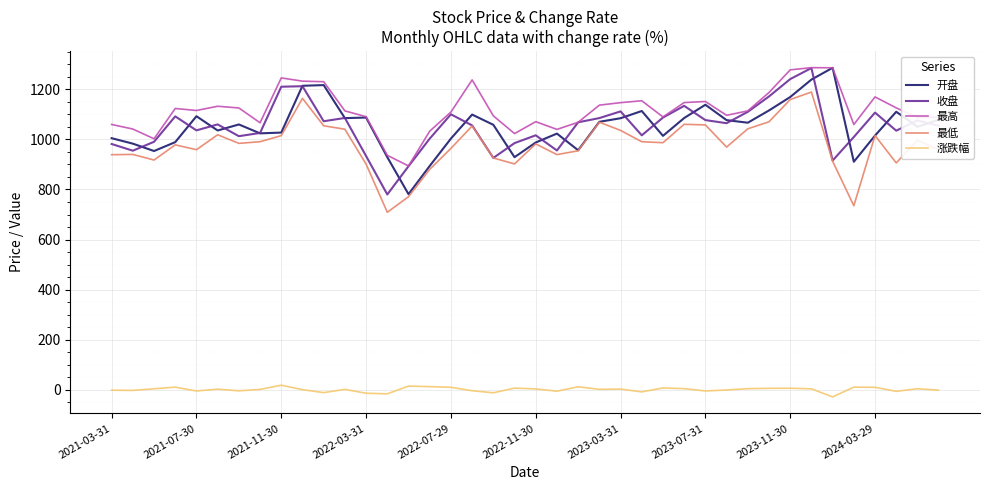

In 开盘, how many points are lower than both neighbors (excluding endpoints)?

11